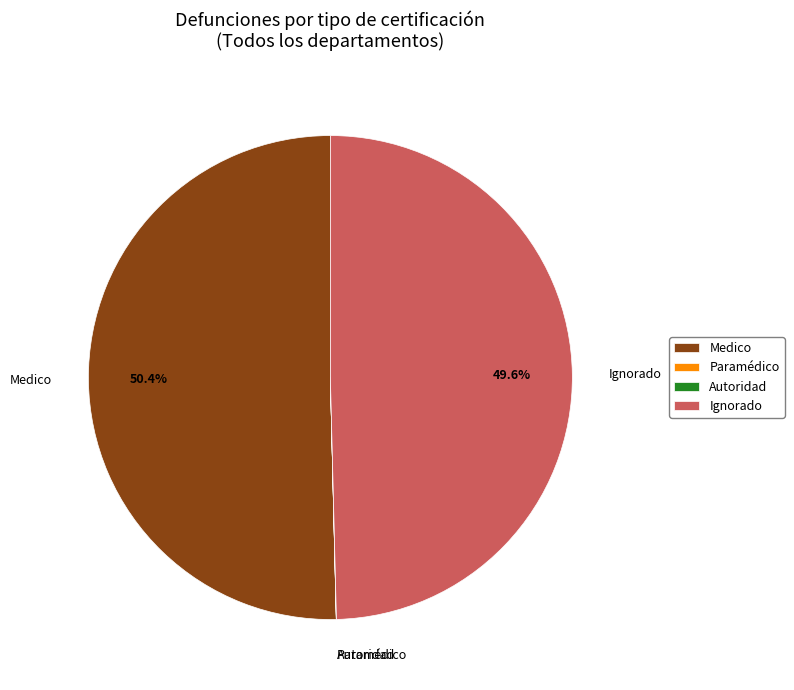

Which slice is the largest?

Medico